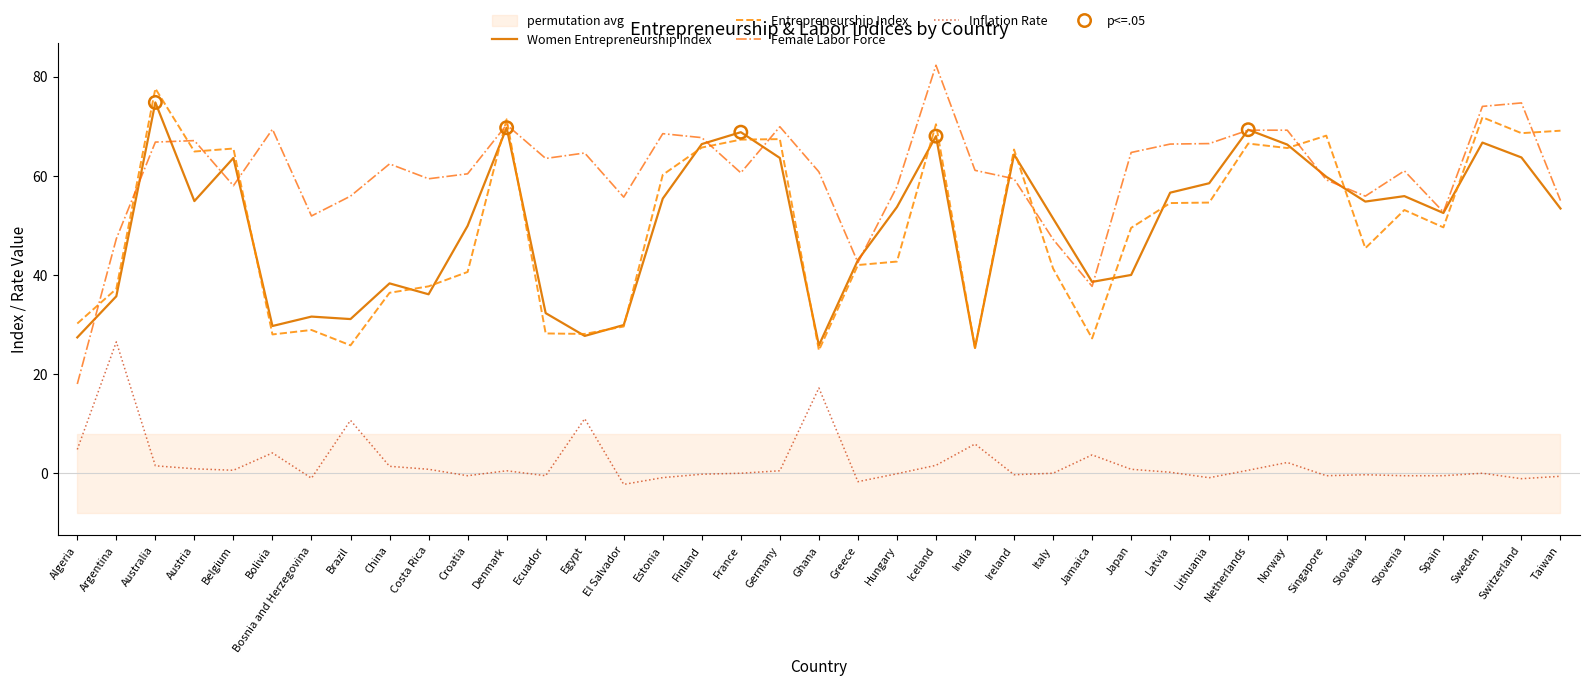

Which series reaches the minimum Y coordinate?

Inflation Rate